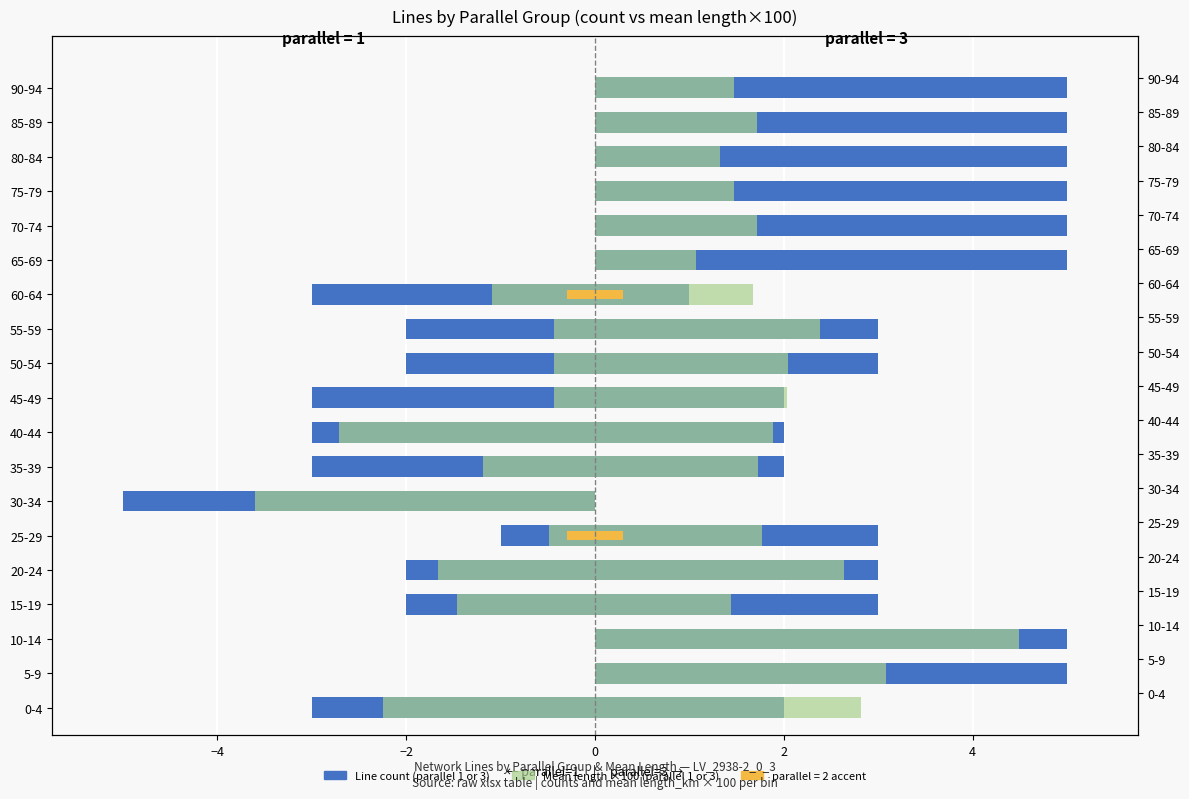

How many values in the mean length ×100 (p=1) series are below 0?

11